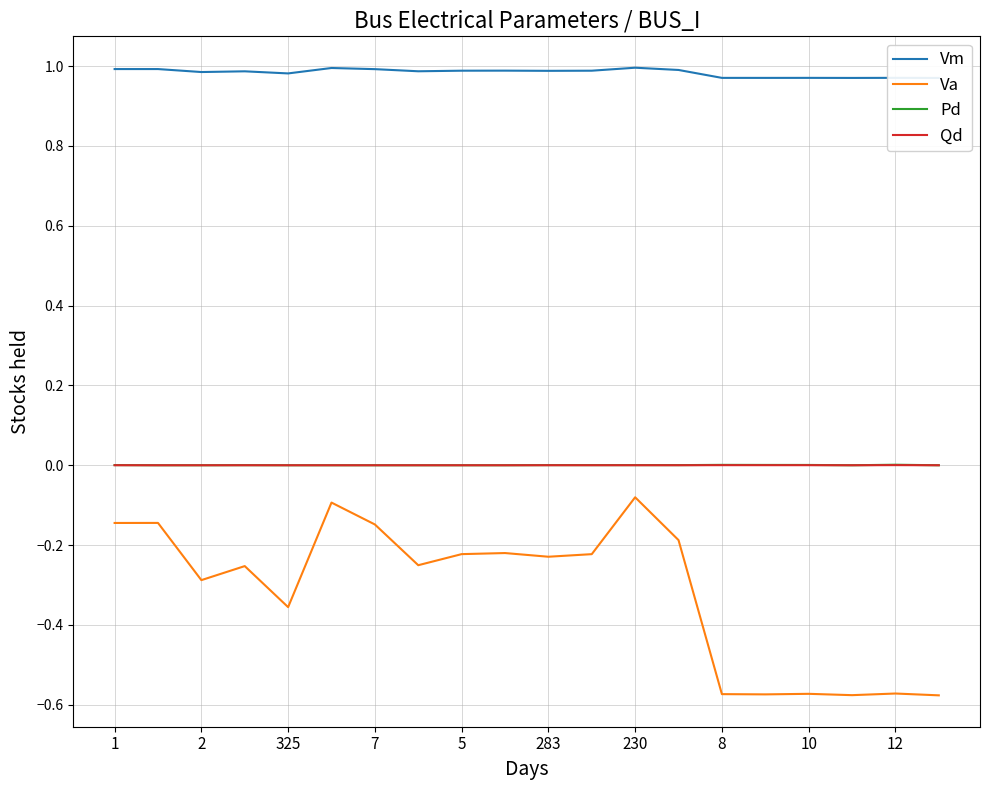

Which category has the lowest value across all series?

19